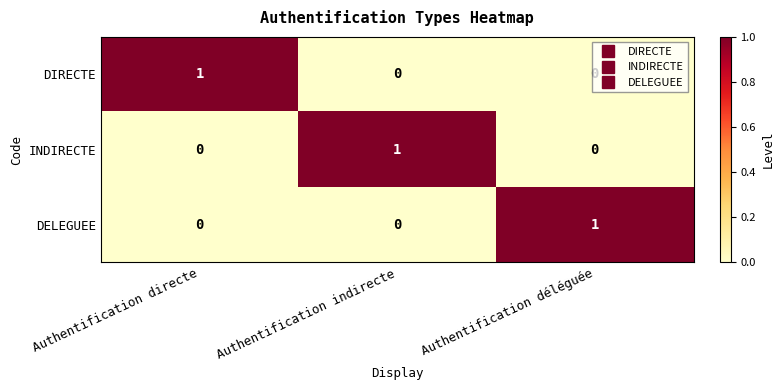

At which label does DELEGUEE reach its peak?

Authentification déléguée